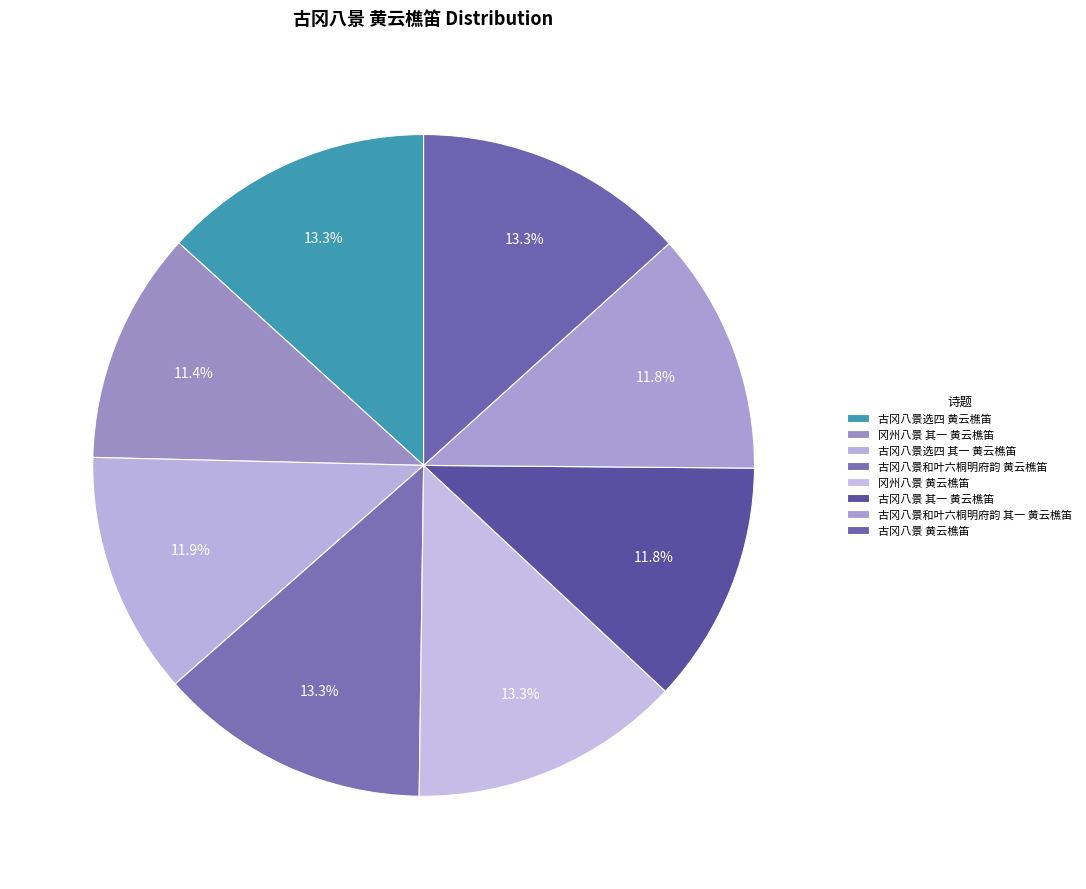

To the nearest percent, what is the difference between the largest and smallest slice percentages?

2%